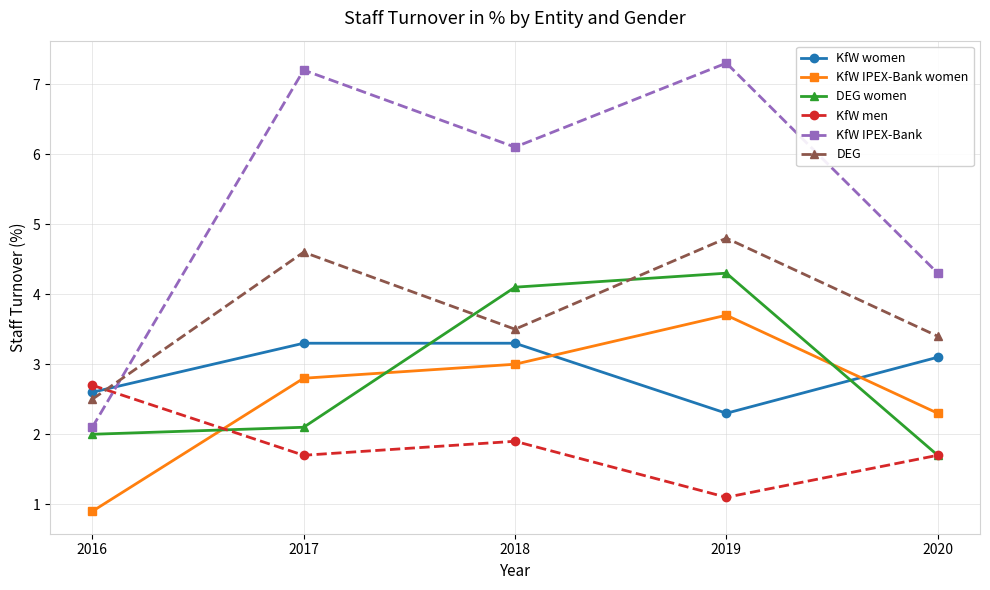

How many lines are shown in the chart?

6